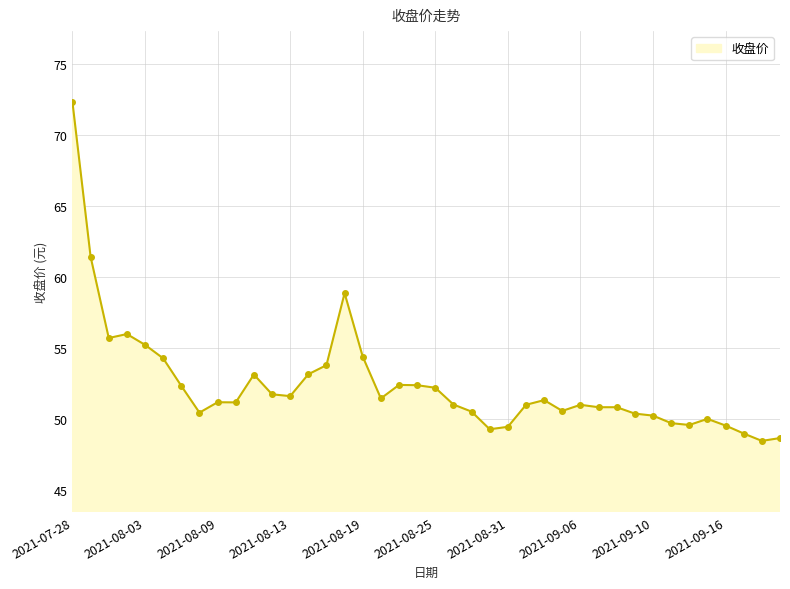

What is the value of the 26th point from the left?

51.0